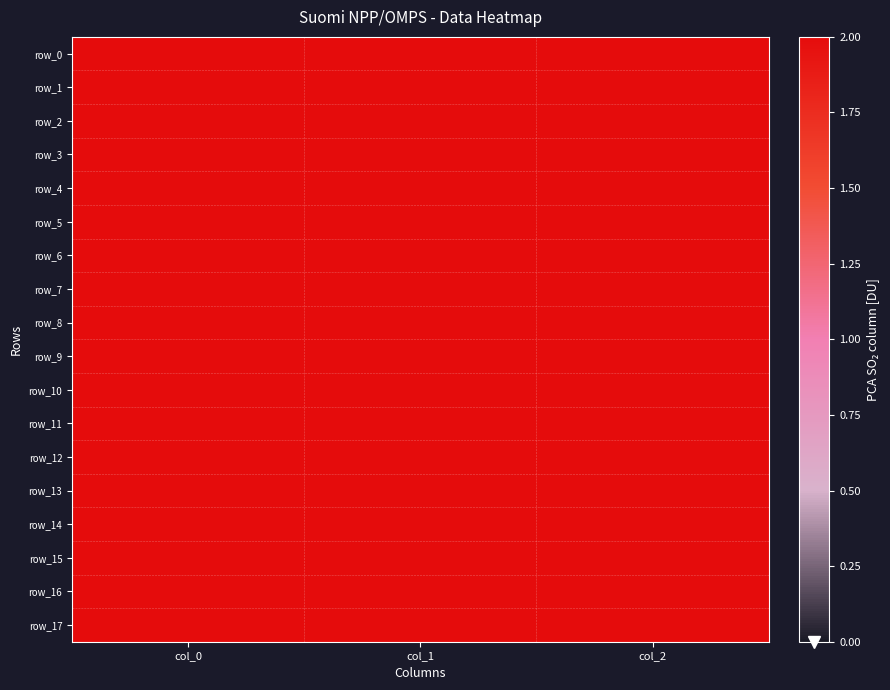

The row_14 series shows 367.9 at col_1. True or false?

True